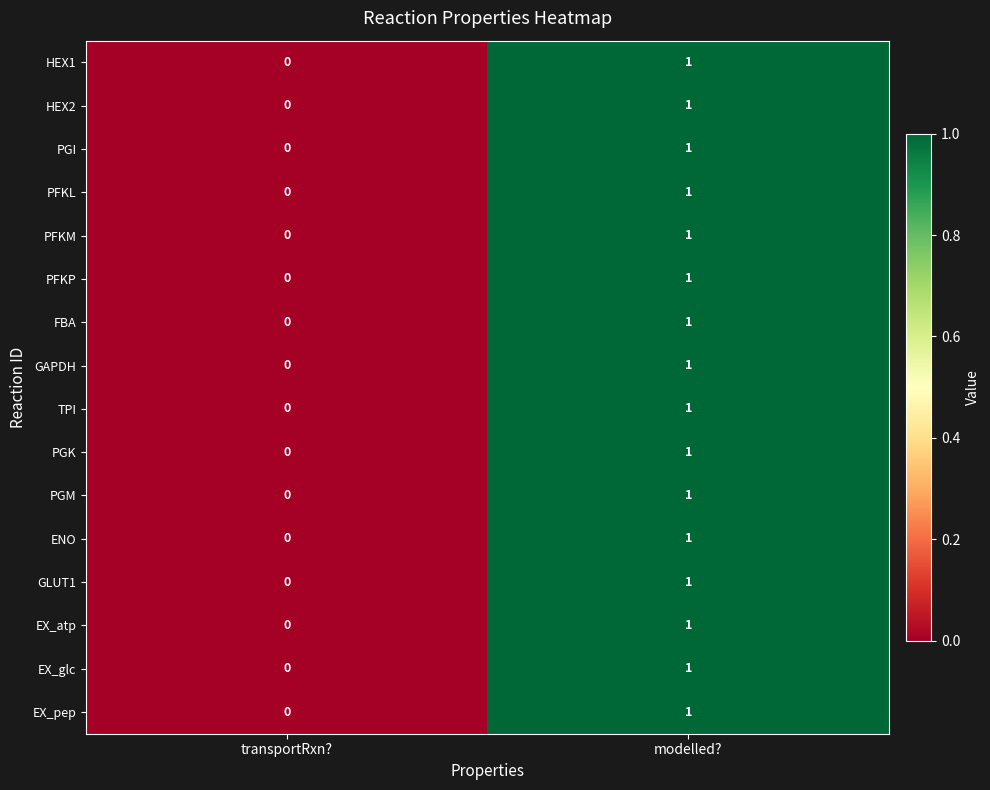

List the labels in order of GLUT1 value, largest first.

modelled?, transportRxn?